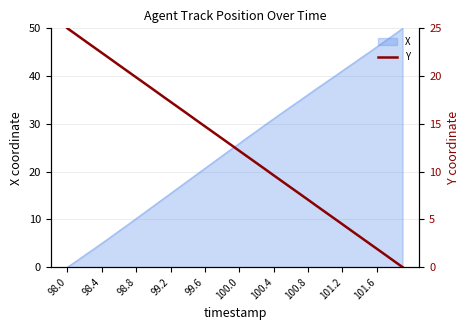

What is the highest value of the X series?

50.0